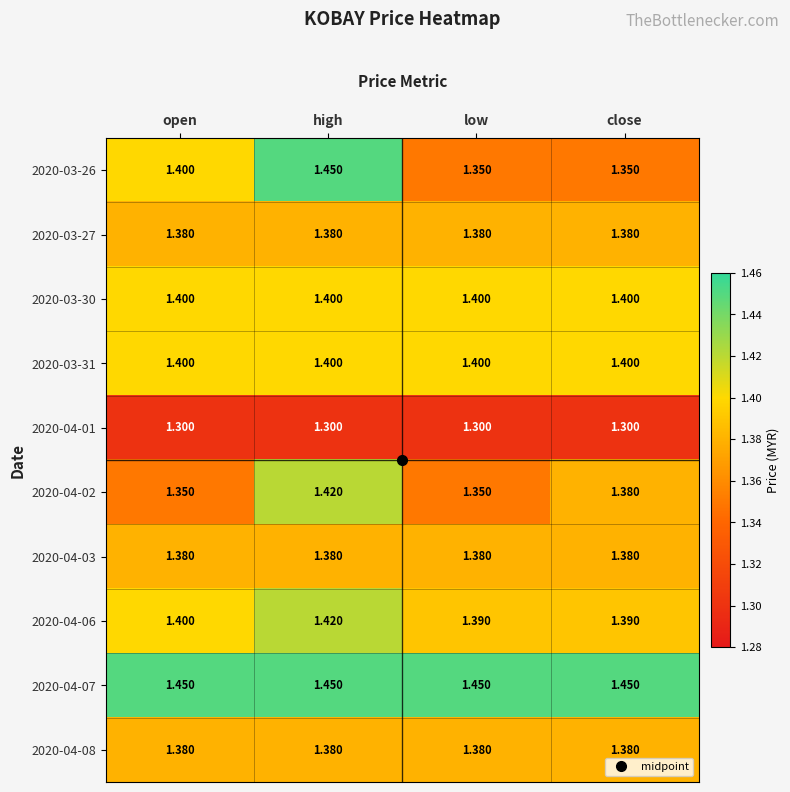

At which category is the sum across all series the highest?

high